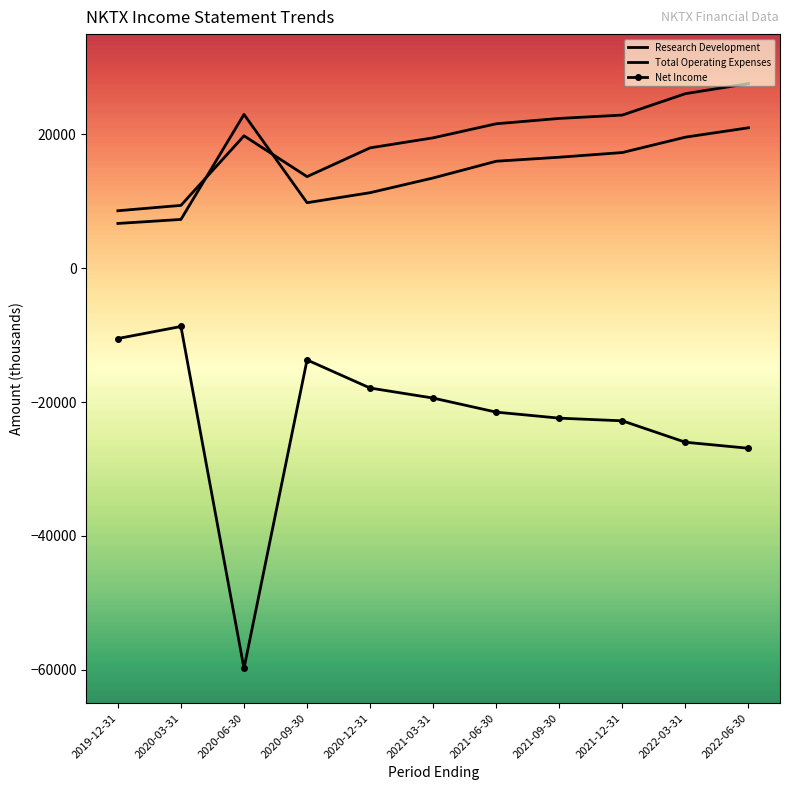

What is the difference between the maximum and minimum values in the Net Income series?

51100